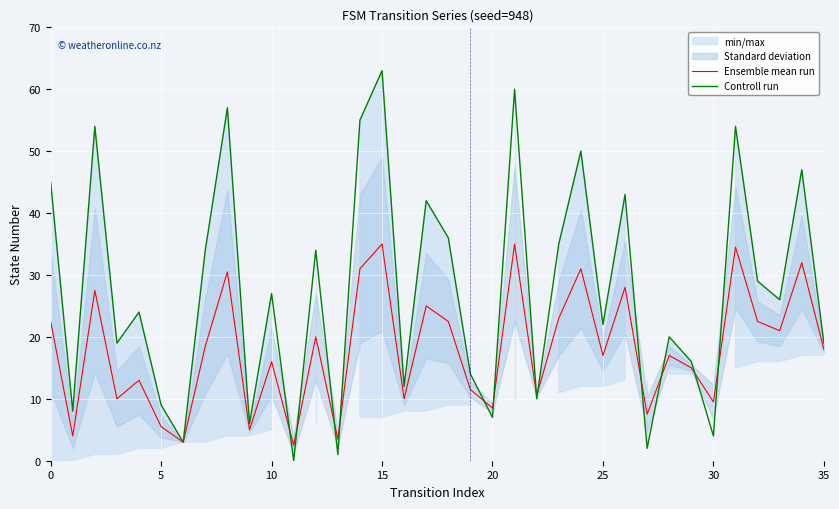

Rank the series by their maximum value, from lowest to highest.

Ensemble mean run, Controll run